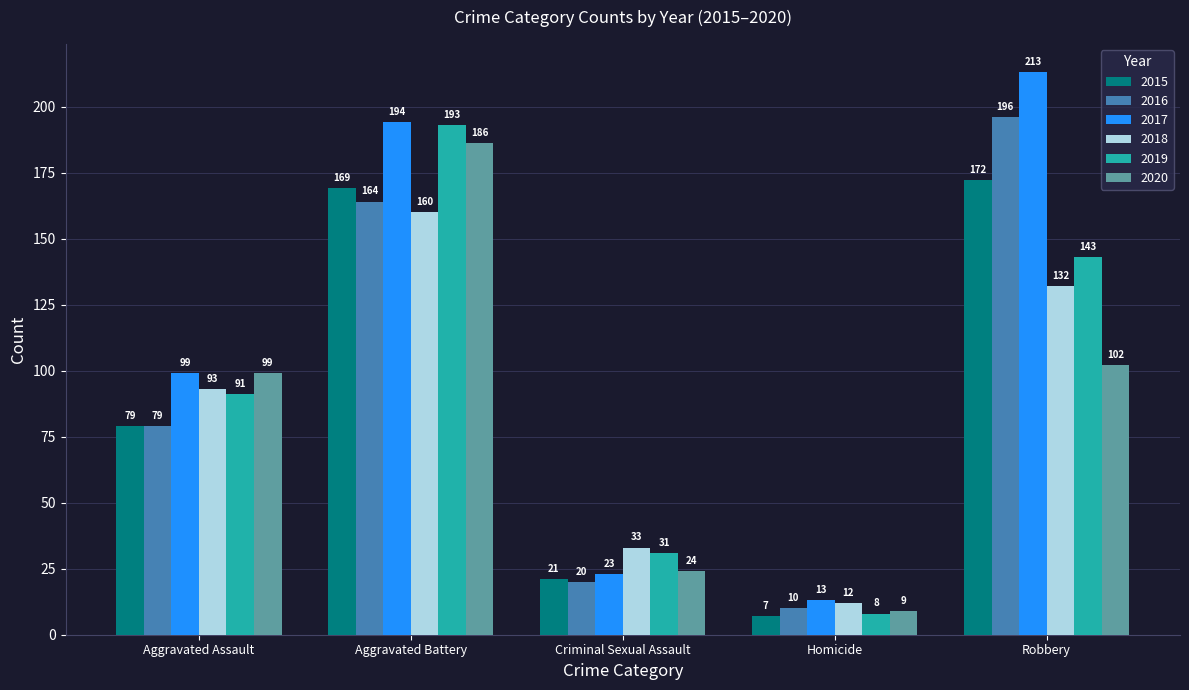

How many categories are shown in the chart?

5